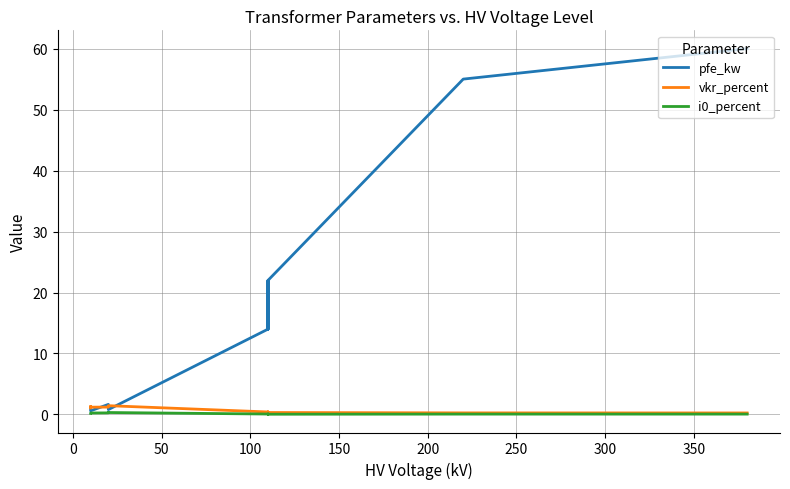

Is the value of vkr_percent at 13 greater than the value of pfe_kw at 250?

No